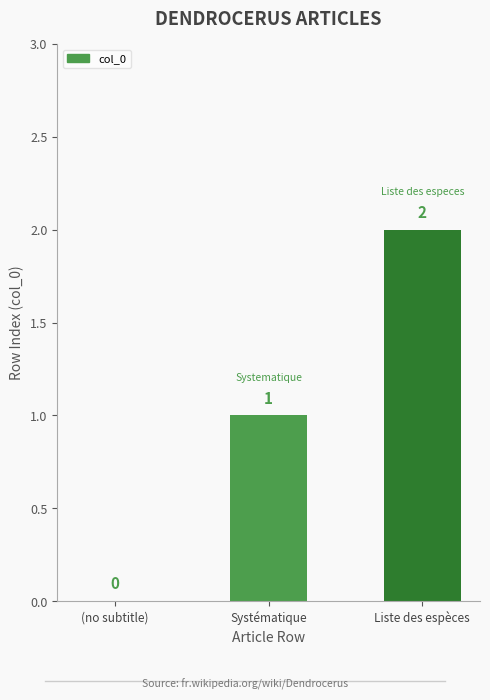

Where is the data nearest to the value 1?

Systématique